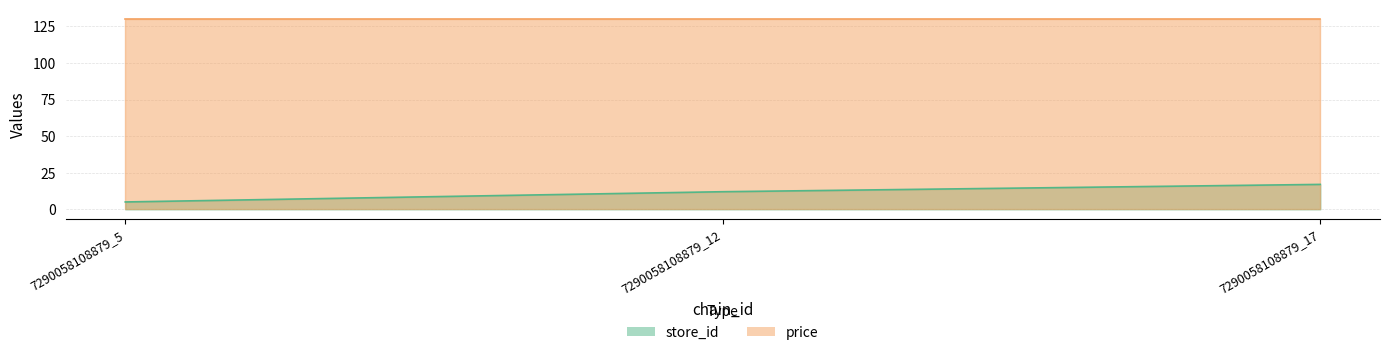

How many values are between 5 and 17?

3